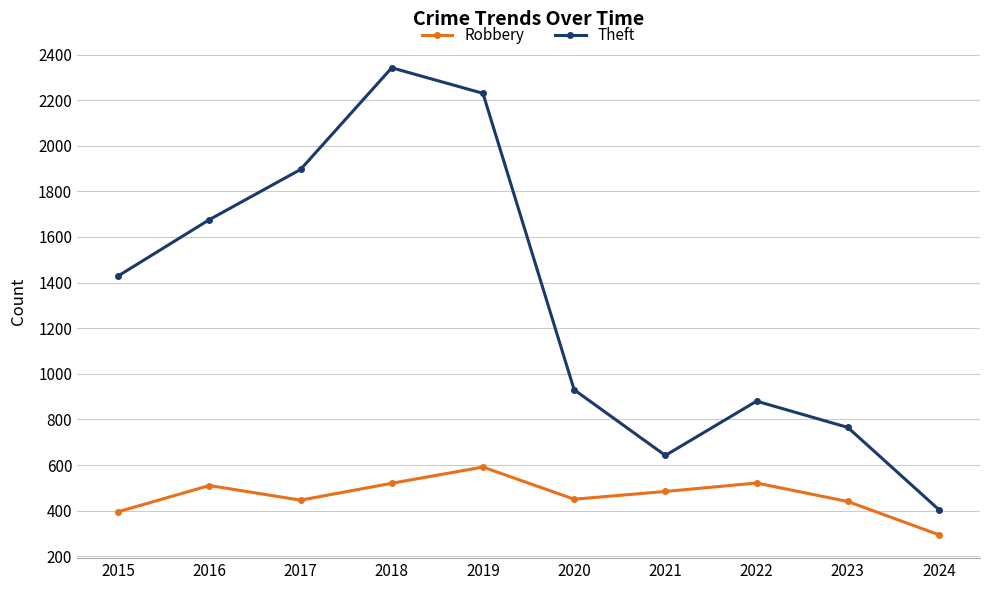

What is the difference between the highest and lowest values at 2020?

480